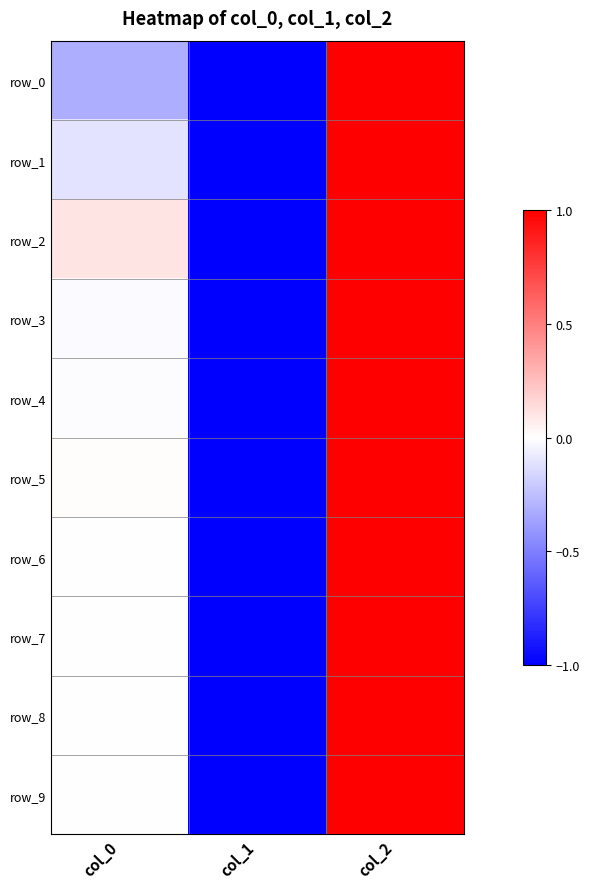

Where is row_2 nearest to the value 0?

col_0